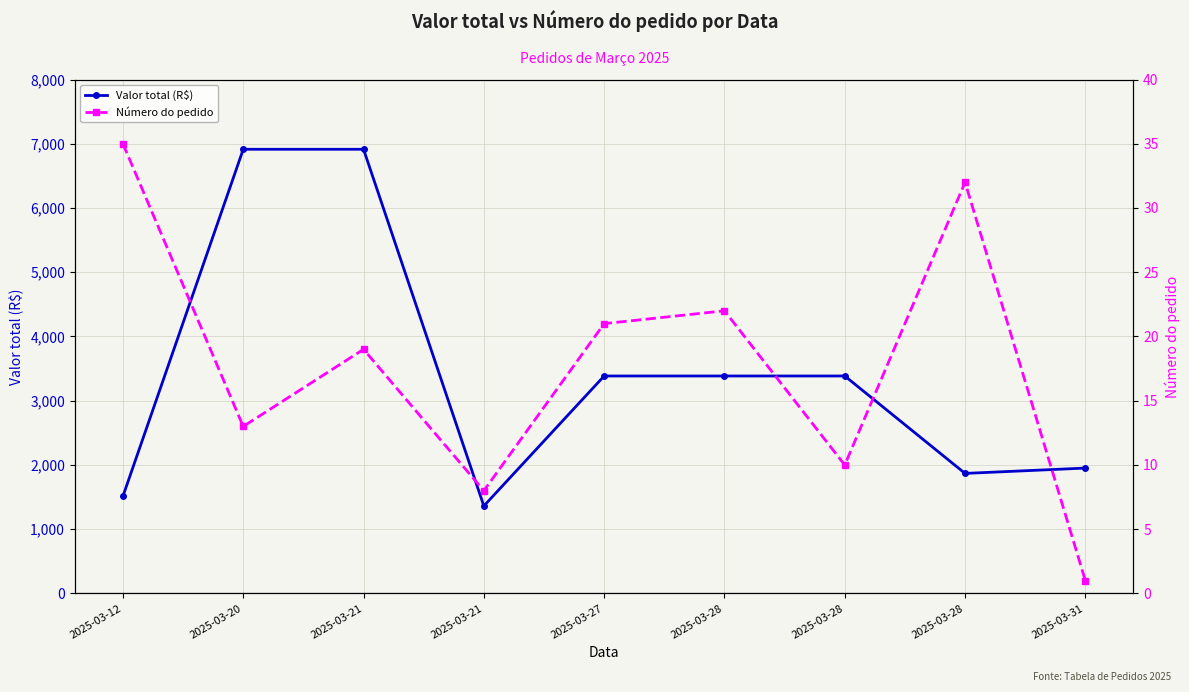

Reading left to right, transcribe all the data shown in this chart.

Valor total (R$): 1513.7	6913.9	6913.9	1362.4	3385.4	3385.4	3385.4	1869.1	1952.3
Número do pedido: 35.0	13.0	19.0	8.0	21.0	22.0	10.0	32.0	1.0